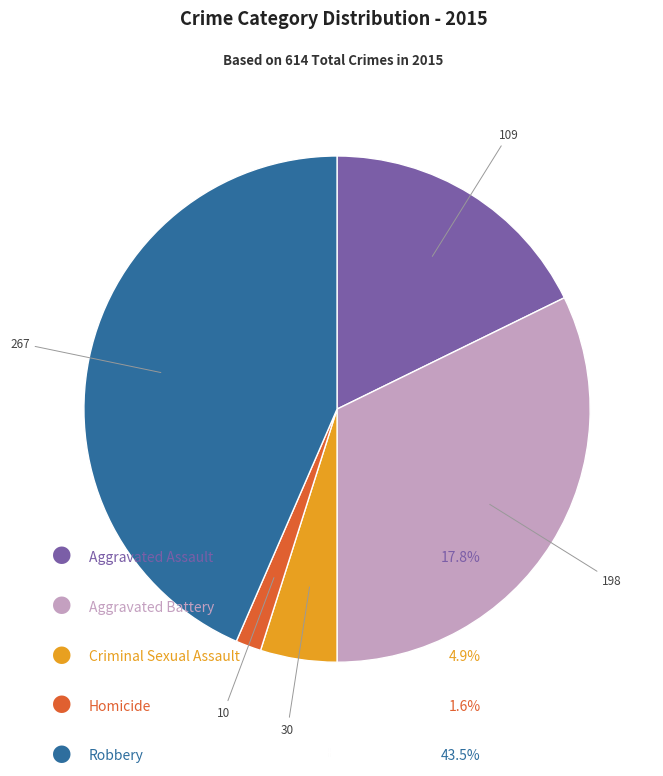

Which category has the smallest portion of the pie?

Homicide